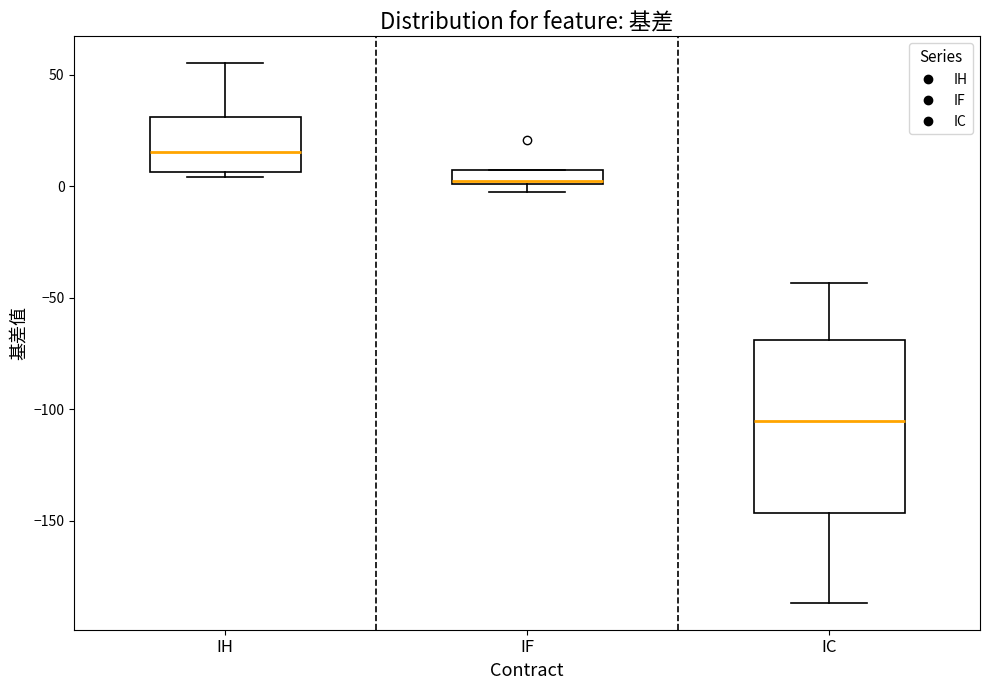

Where is the upper edge of the box for IF on the y-axis? The values are not printed on the chart, so give them approximately, as read against the axis.

5